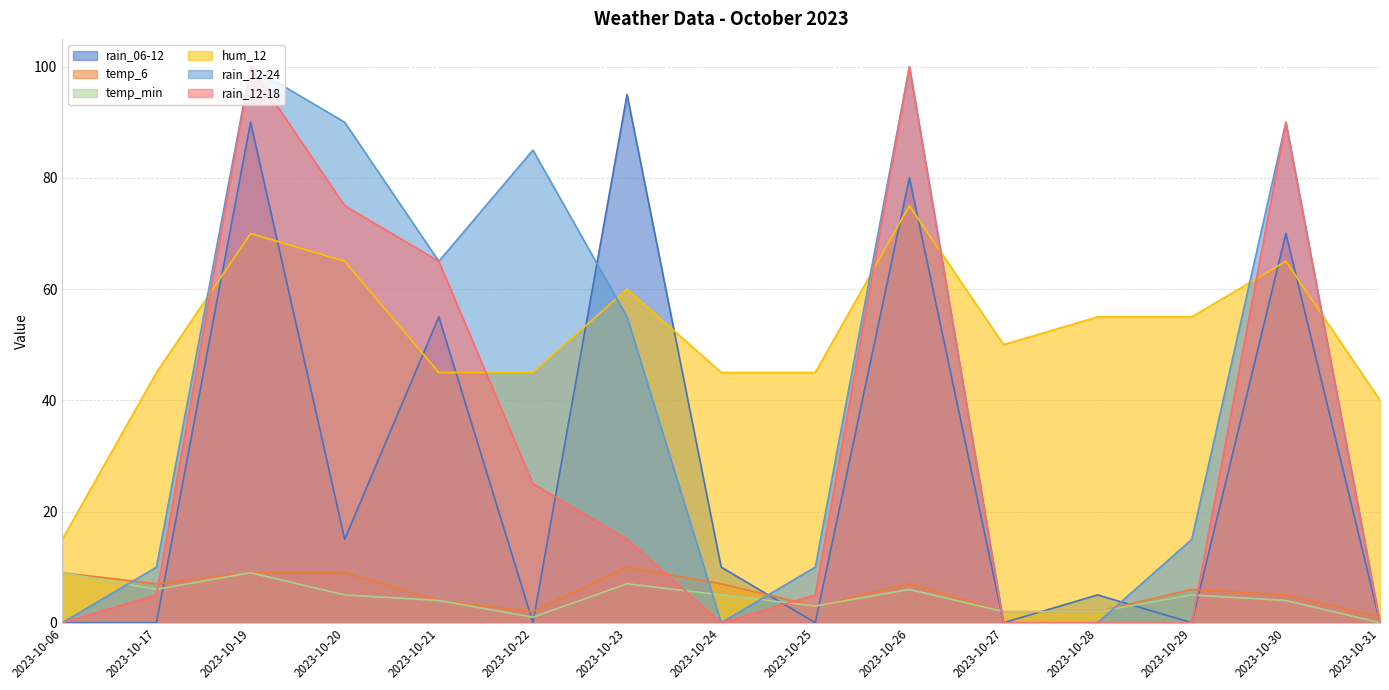

The value of hum_12 at 2023-10-29 is 77. True or false?

False